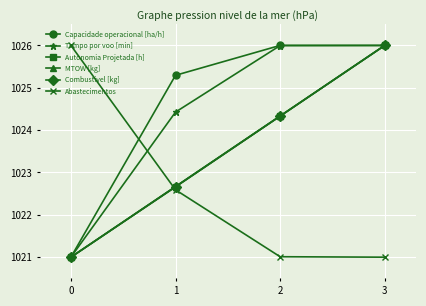

Which category has the highest value in the MTOW [kg] series?

3